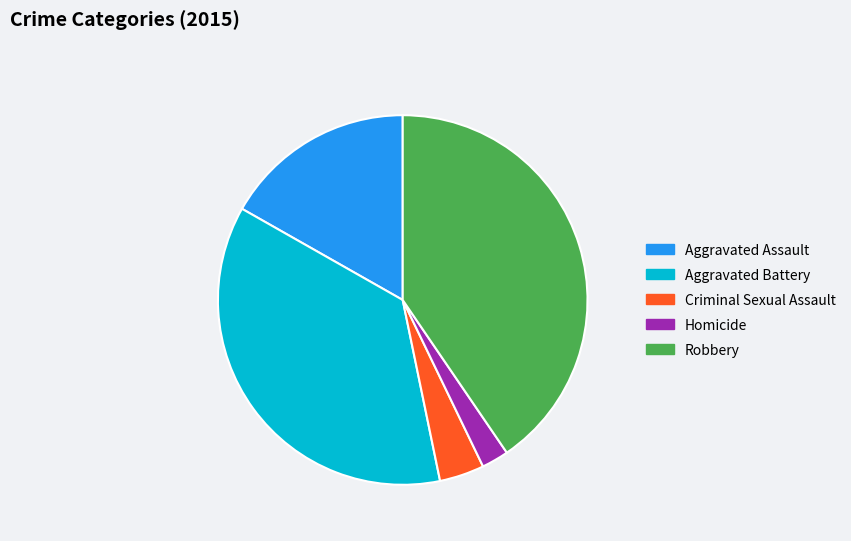

Which slice is the smallest?

Homicide